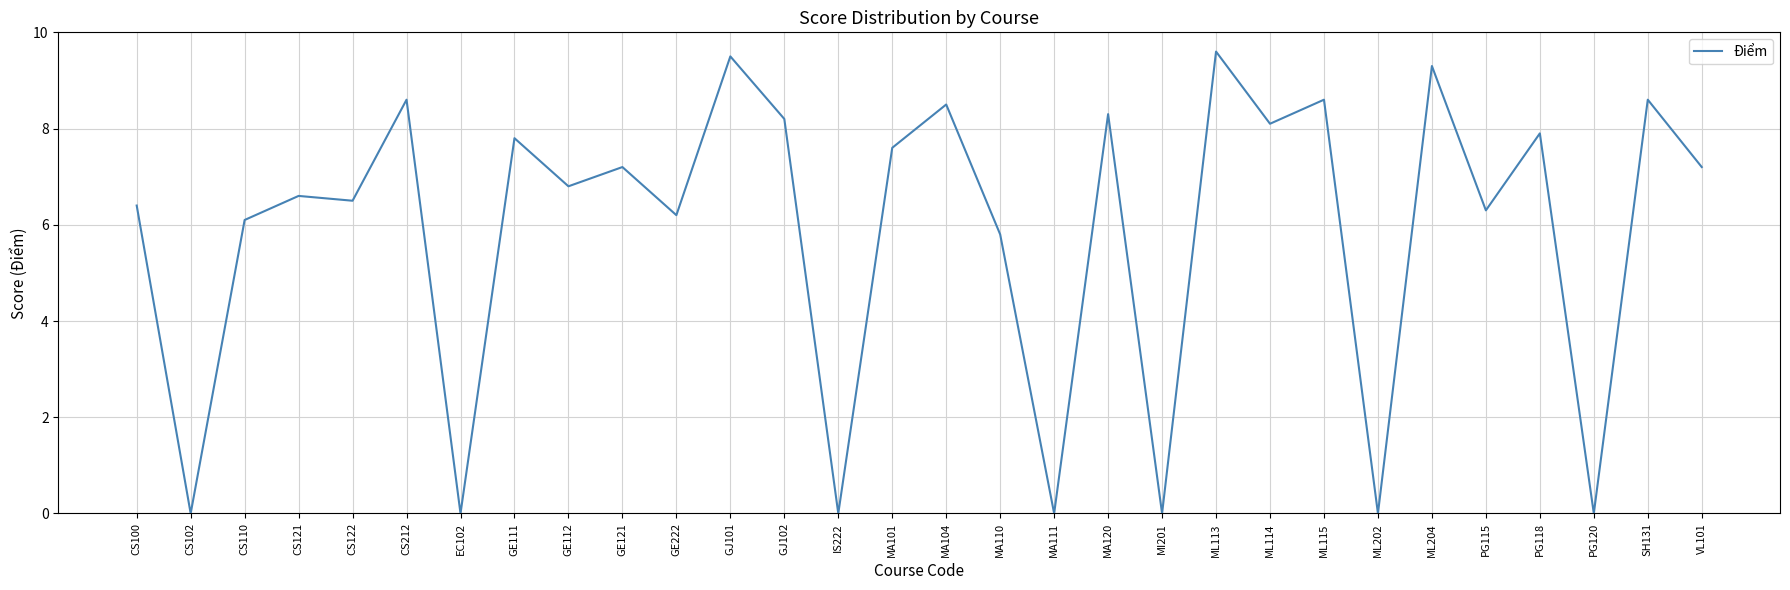

Where is the first local maximum?

CS121